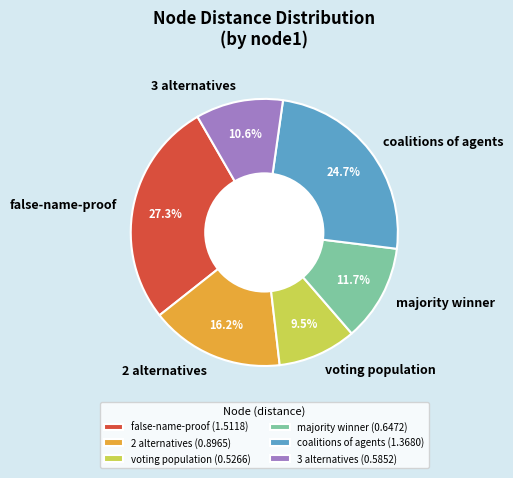

True or false: 2 alternatives accounts for 16% of the total.

True